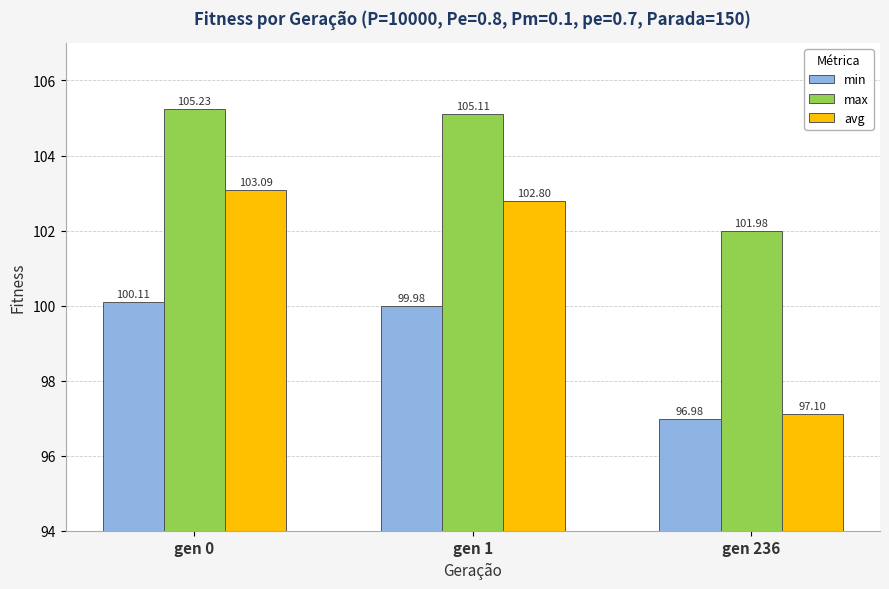

Are the bars grouped side by side (vs. stacked)?

Yes